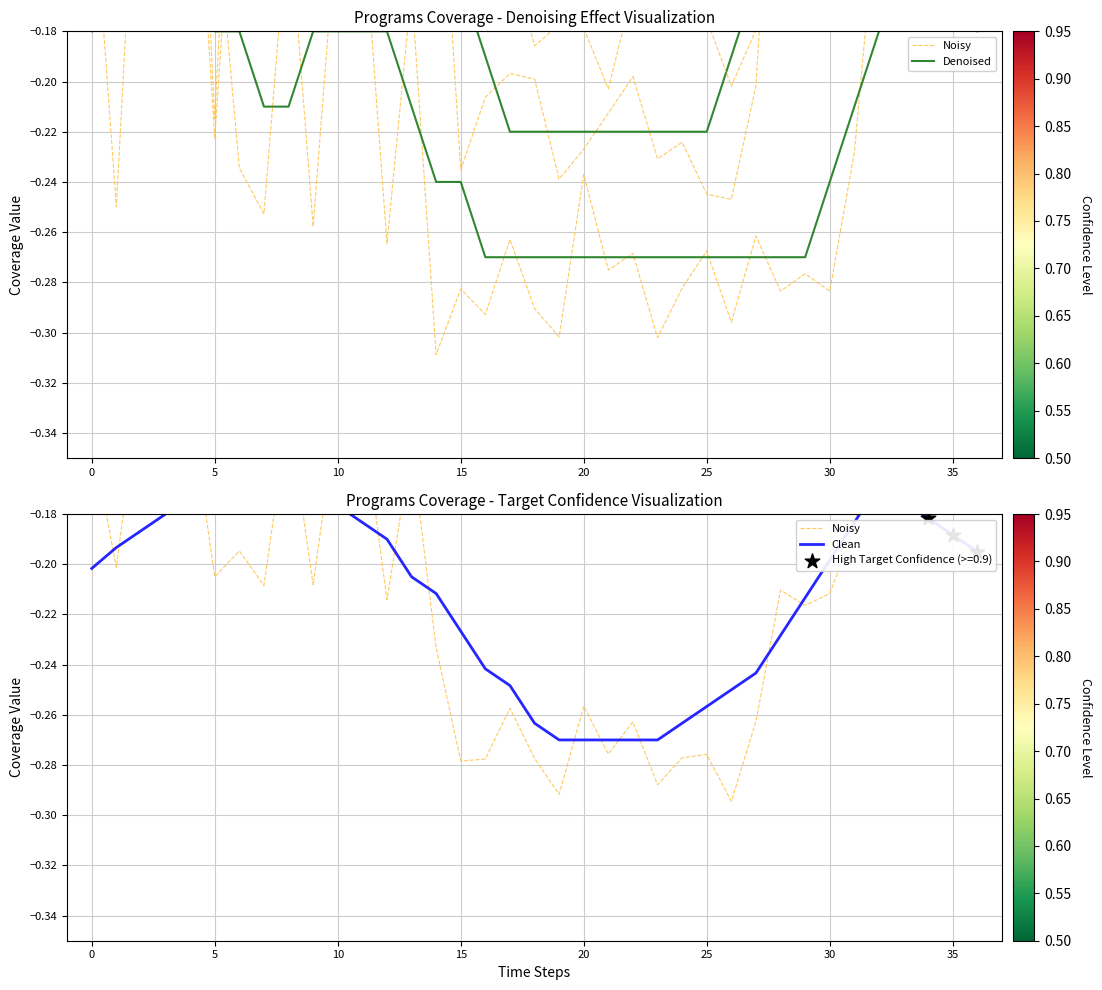

At which category is the sum across all series the highest?

10